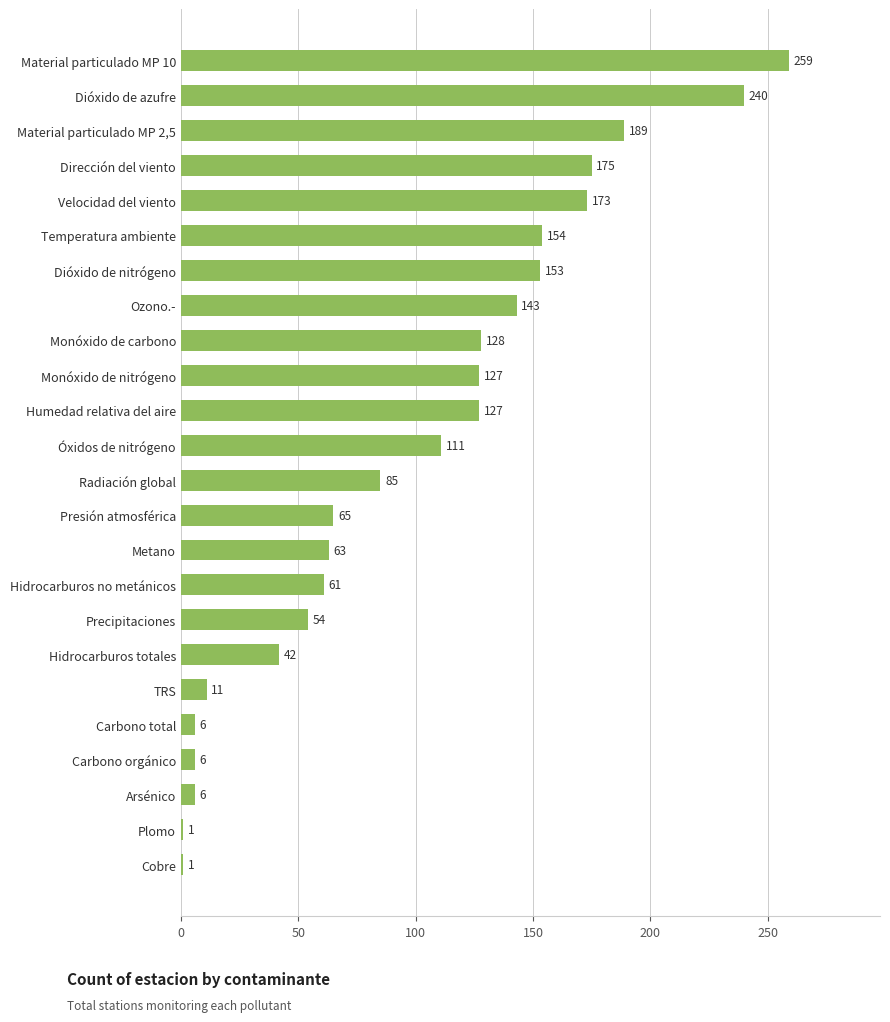

What is the greatest value displayed?

259